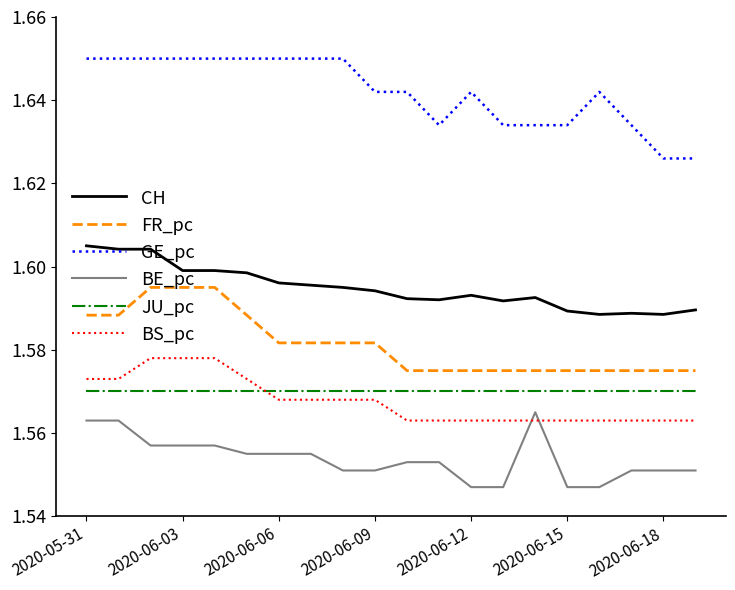

True or false: BS_pc and FR_pc cross at least once.

False